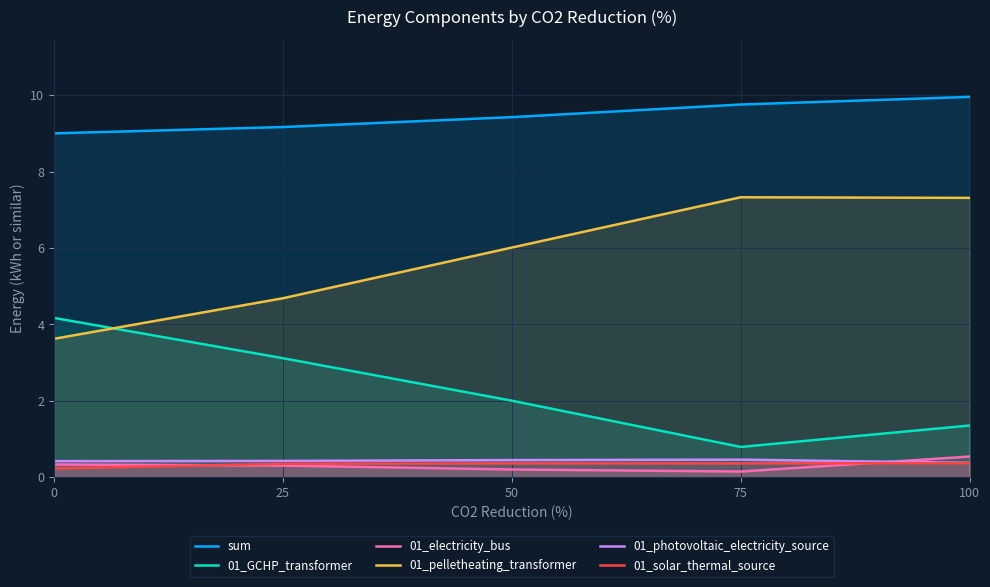

Reading right to left, what are all the values shown in this chart?

sum: 10.0	9.8	9.4	9.2	9.0
01_GCHP_transformer: 1.4	0.8	2.0	3.1	4.2
01_electricity_bus: 0.5	0.1	0.2	0.3	0.3
01_pelletheating_transformer: 7.3	7.3	6.0	4.7	3.6
01_photovoltaic_electricity_source: 0.4	0.5	0.4	0.4	0.4
01_solar_thermal_source: 0.4	0.4	0.4	0.4	0.2